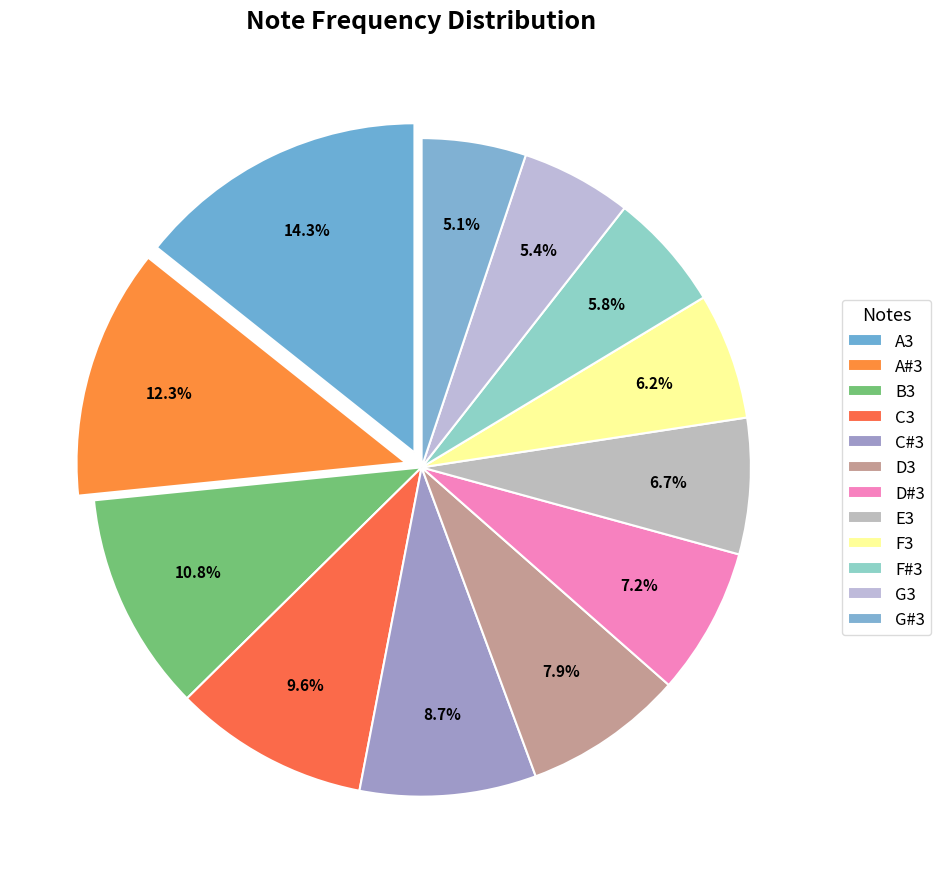

Does any single category account for the majority?

No